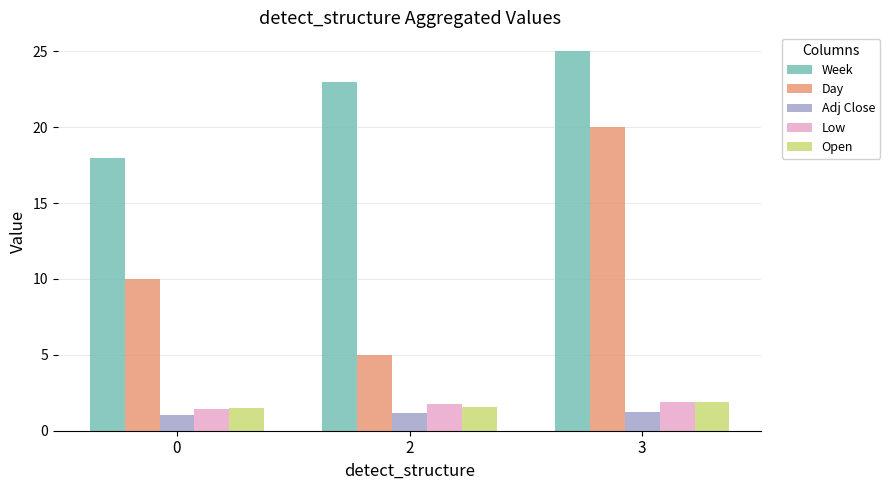

How many bars are there in total?

15